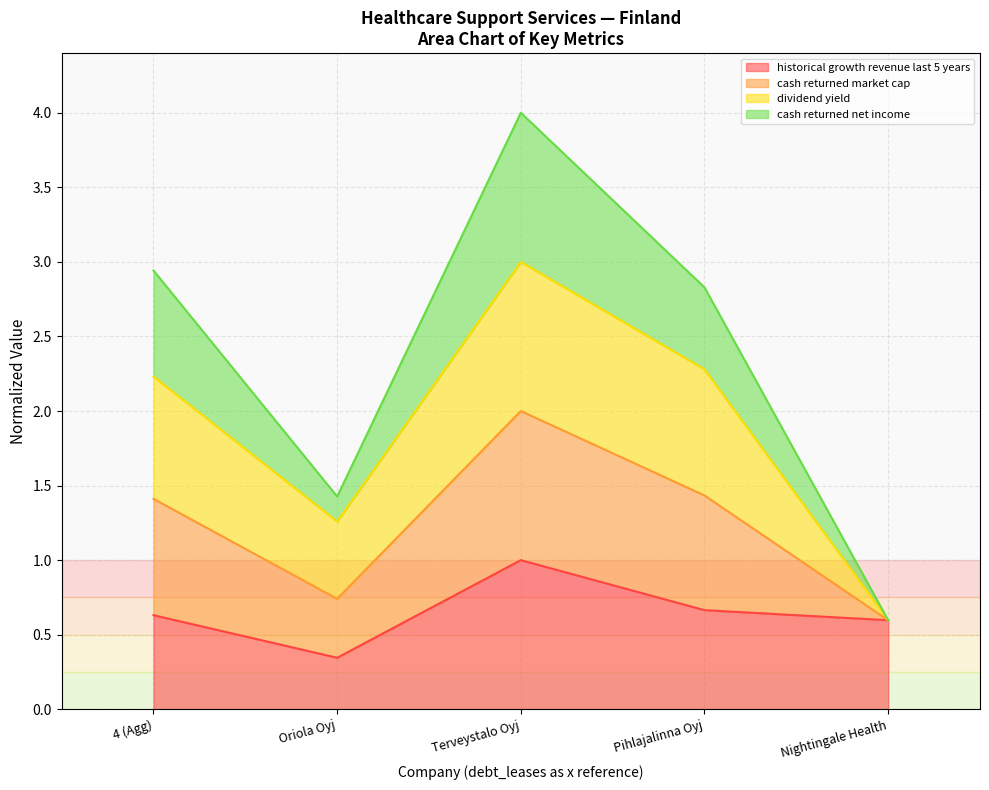

True or false: historical growth revenue last 5 years has a value of 1.0 at Terveystalo Oyj.

True